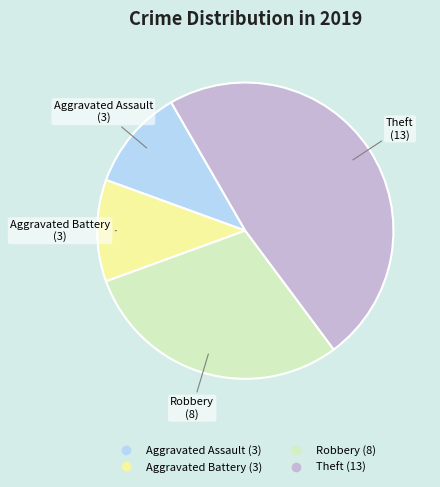

The Aggravated Assault slice represents 3% of the pie. True or false?

False